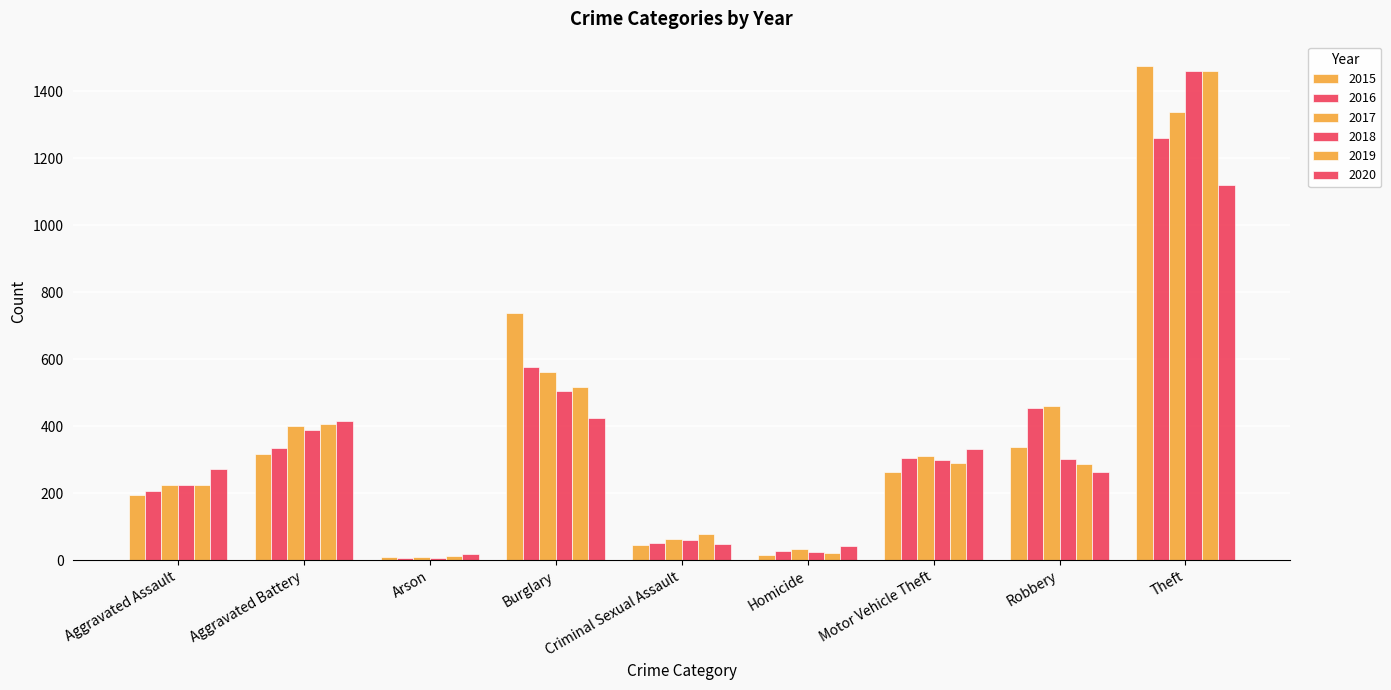

At Robbery, list the series in order from smallest to largest.

2020, 2019, 2018, 2015, 2016, 2017